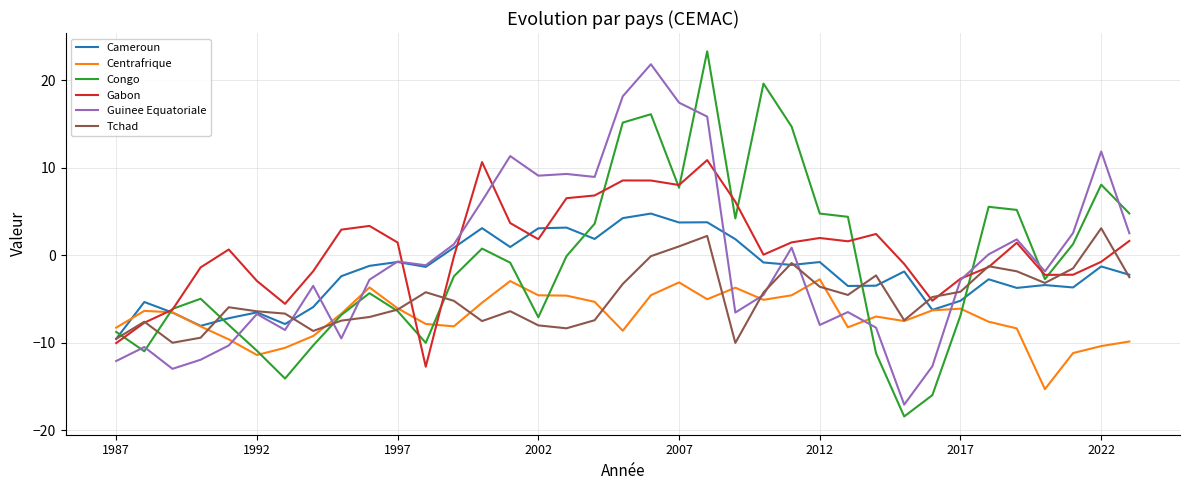

What is the smallest value displayed?

-18.4